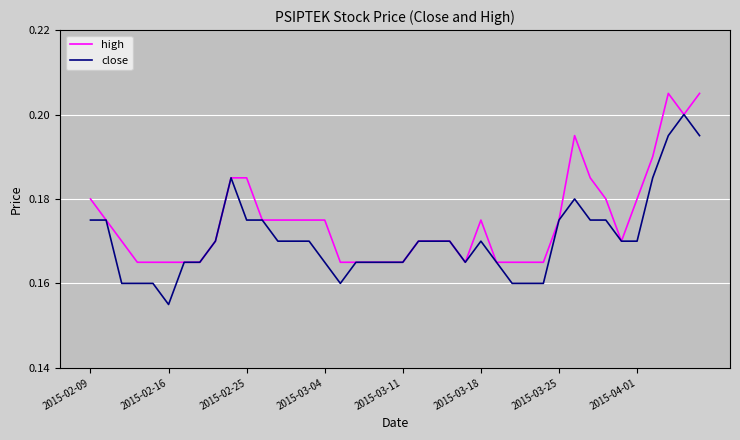

Rank the series by their average value, from lowest to highest.

close, high